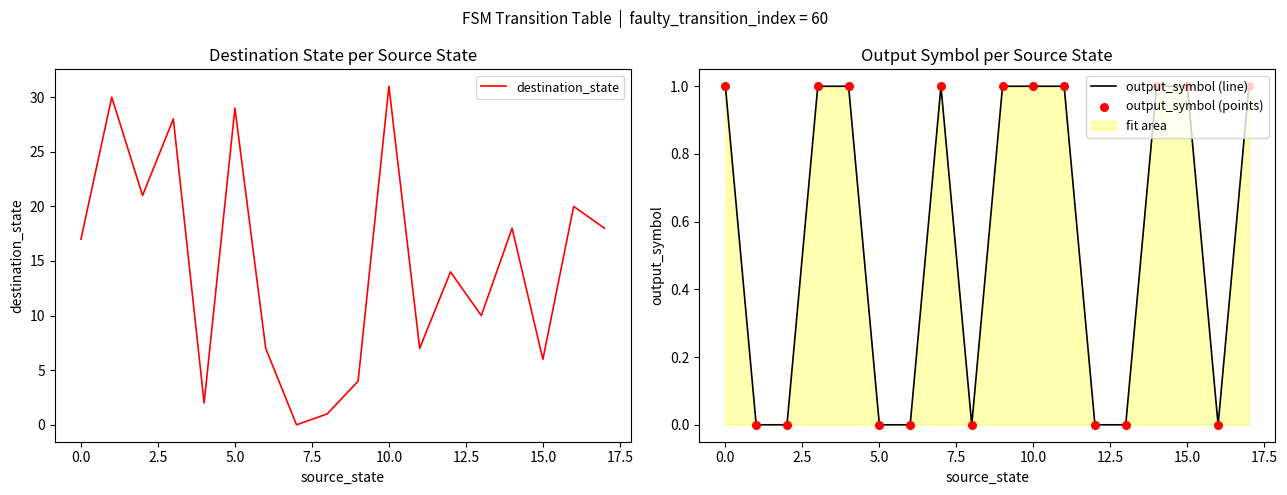

Which series contains the highest Y value?

destination_state